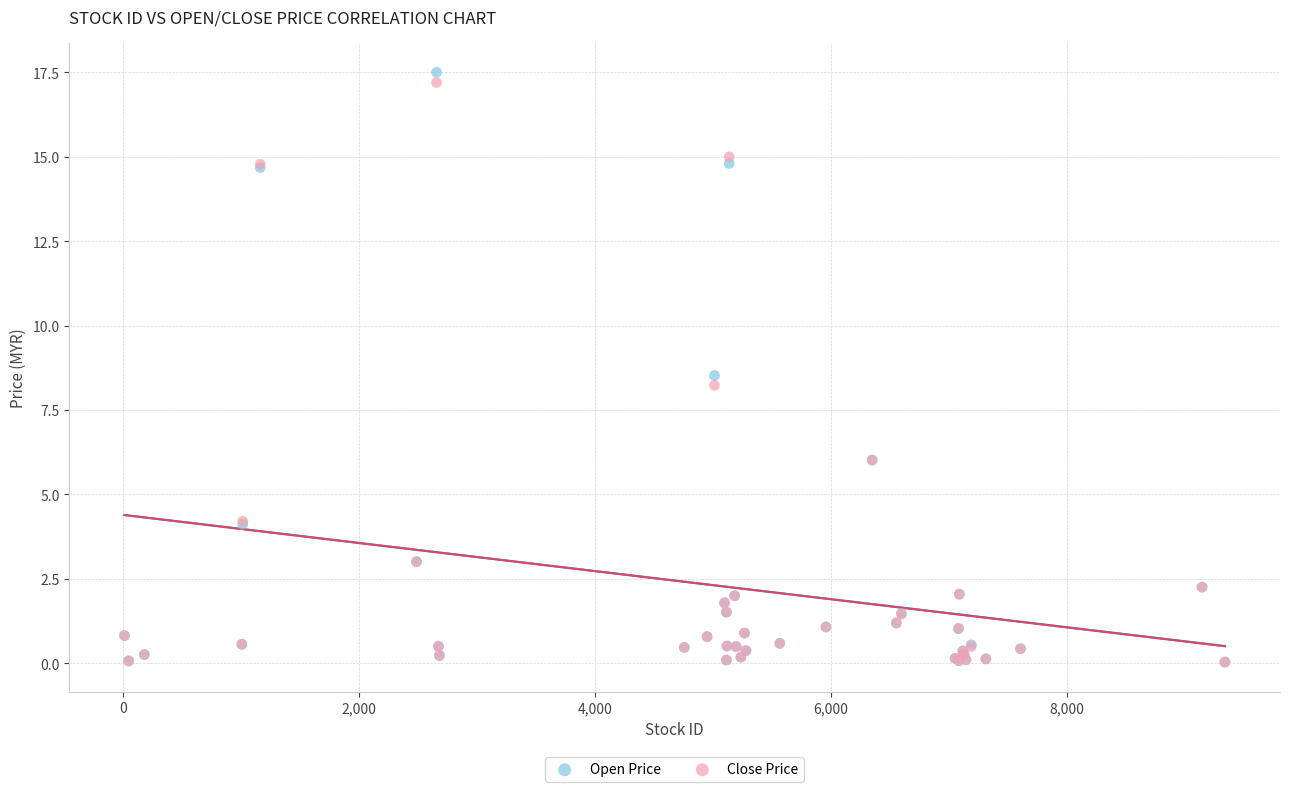

What are all the series names shown in the legend?

Open Price, Close Price